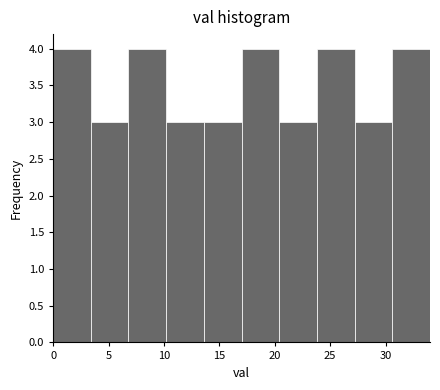

Reading left to right, transcribe this chart: for each bar, give the range it covers on the x-axis and its height. Neither the bar edges nor the heights are printed on the chart, so give them approximately, as read against the axes.

0.0 to 3.4: 4
3.4 to 6.8: 3
6.8 to 10.2: 4
10.2 to 13.6: 3
13.6 to 17.0: 3
17.0 to 20.4: 4
20.4 to 23.8: 3
23.8 to 27.2: 4
27.2 to 30.6: 3
30.6 to 34.0: 4